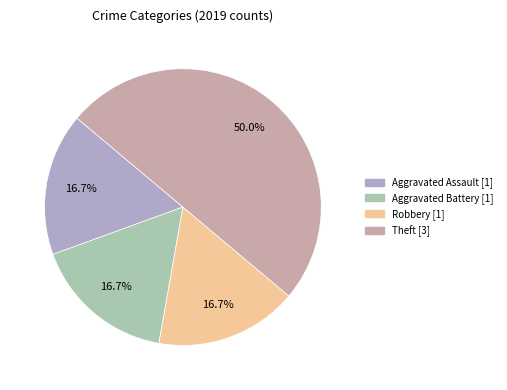

Which has a higher value, Aggravated Battery or Theft?

Theft